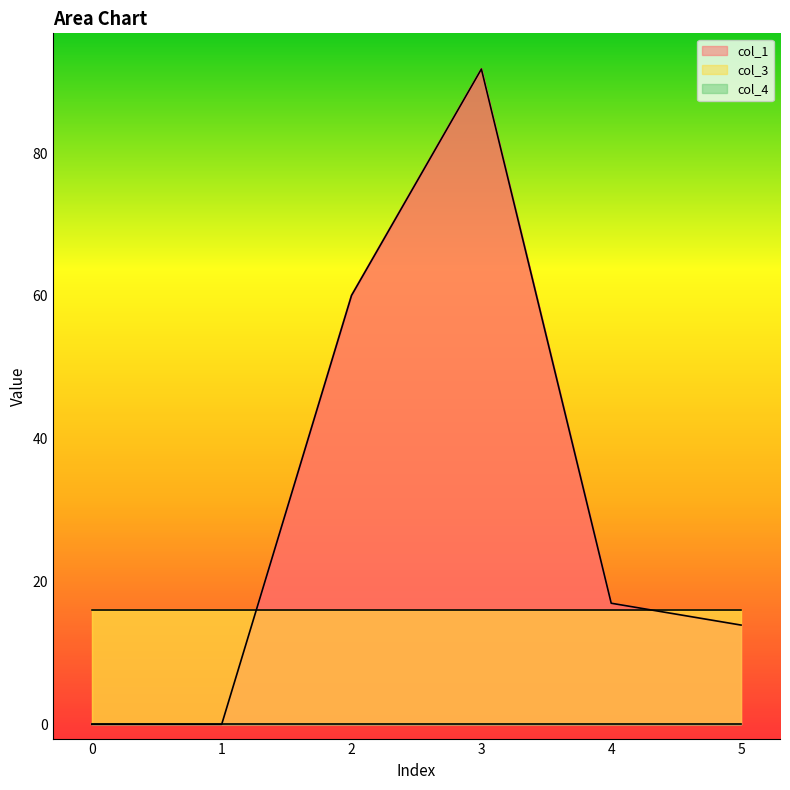

Is the value of col_1 at 1 greater than the value of col_3 at 2?

No